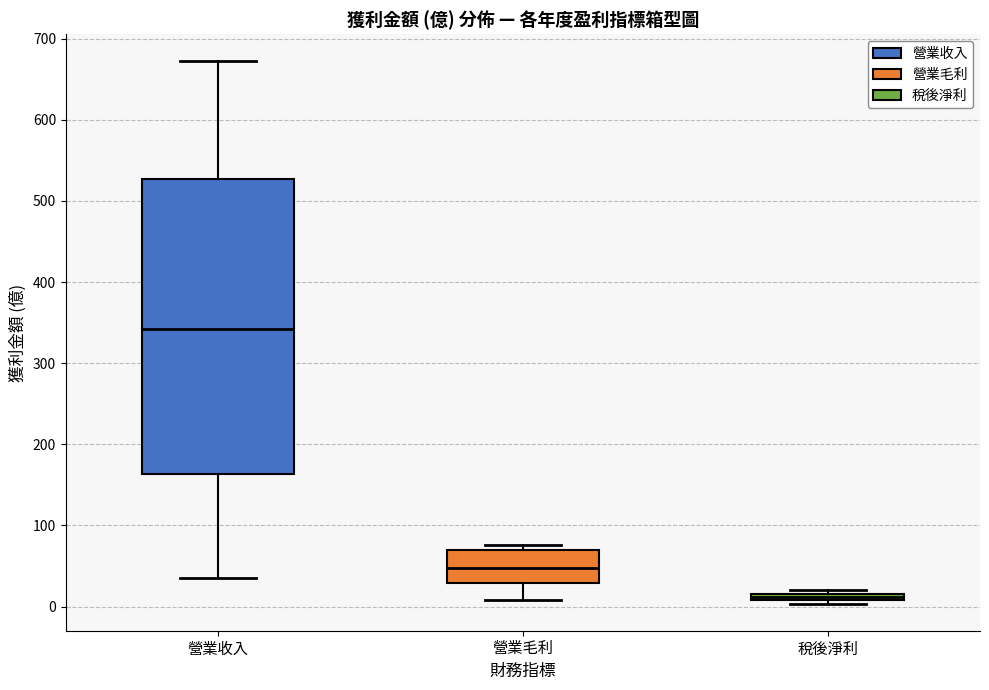

Which box's median line is the highest?

營業收入